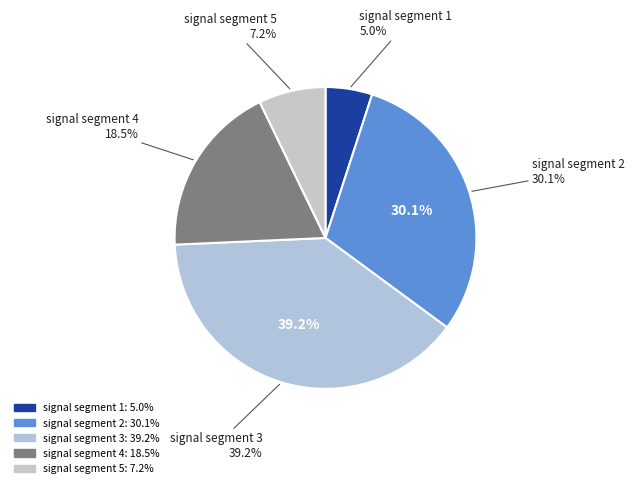

Between signal segment 4 and signal segment 1, which is larger?

signal segment 4